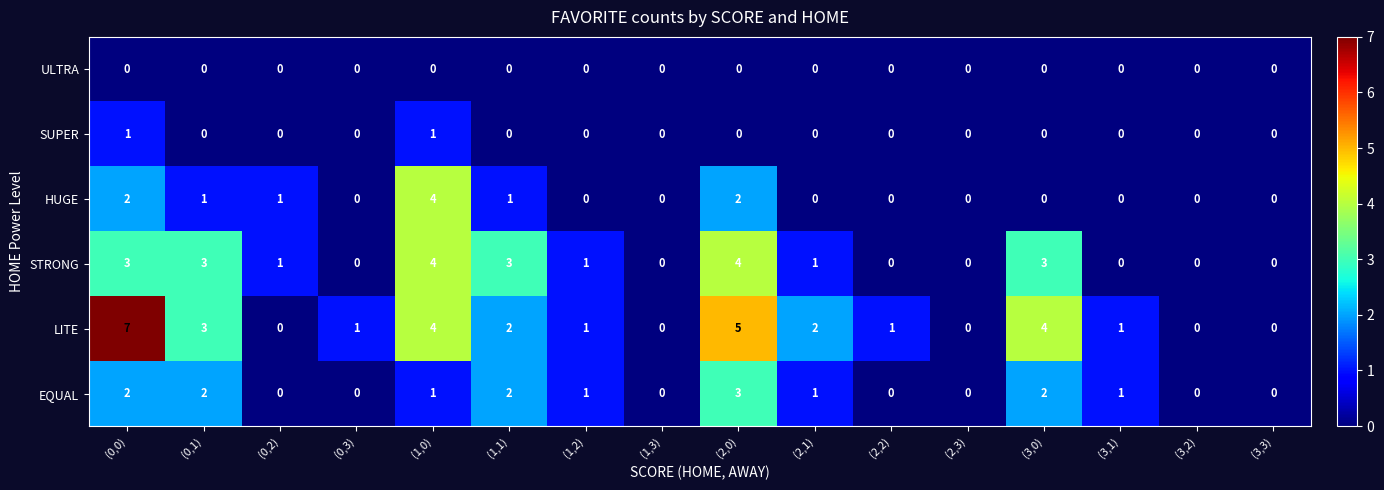

At which label does LITE first exceed 1?

(0,0)